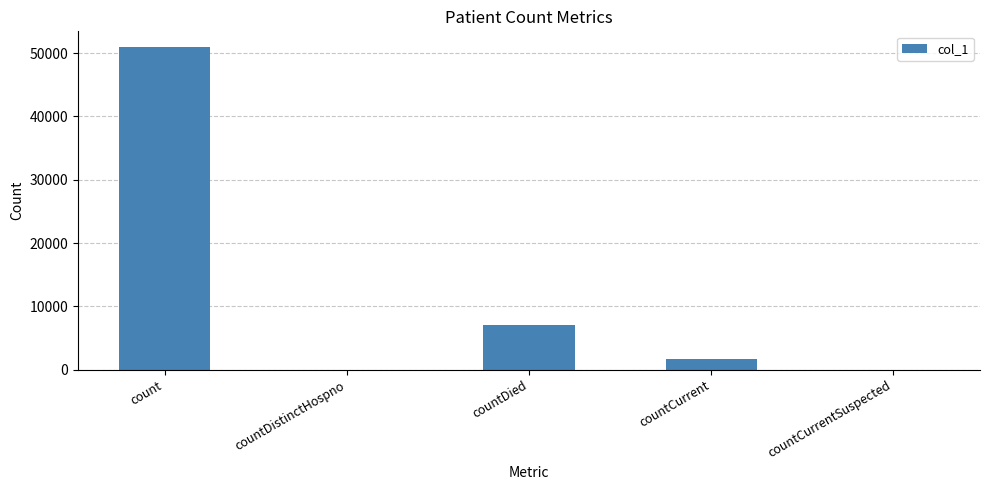

What is the sum of all values?

59786